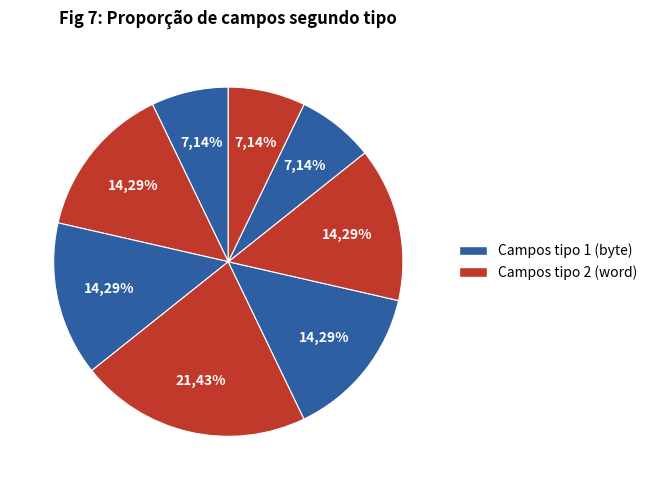

Count the number of slices in the pie.

8